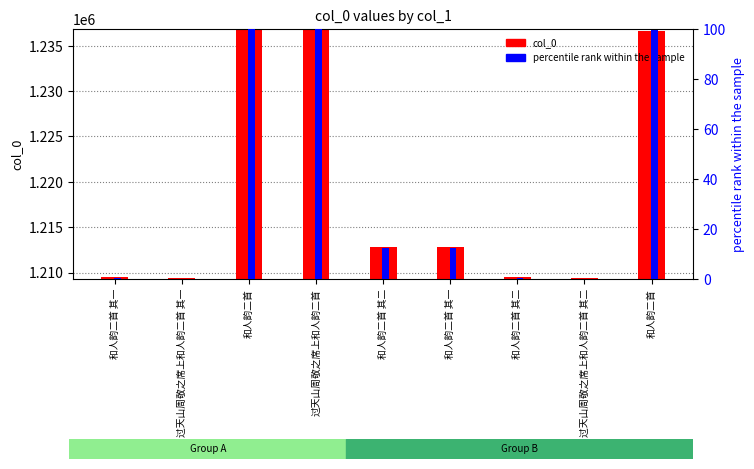

Is it true that col_0 equals 2040972.8 at 过天山周敬之席上和人韵二首 其一?

False